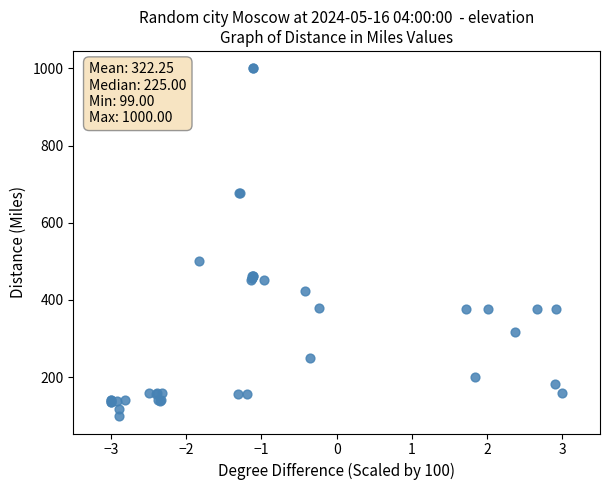

What Y value in the scatter plot is closest to 549?

500